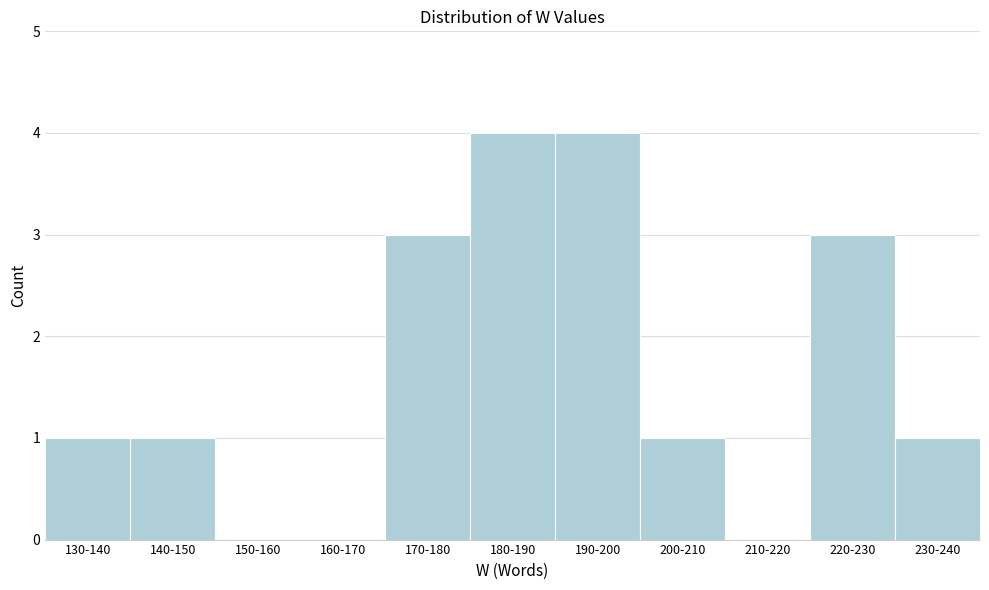

Reading left to right, transcribe all the data shown in this chart.

130-140=1	140-150=1	150-160=0	160-170=0	170-180=3	180-190=4	190-200=4	200-210=1	210-220=0	220-230=3	230-240=1